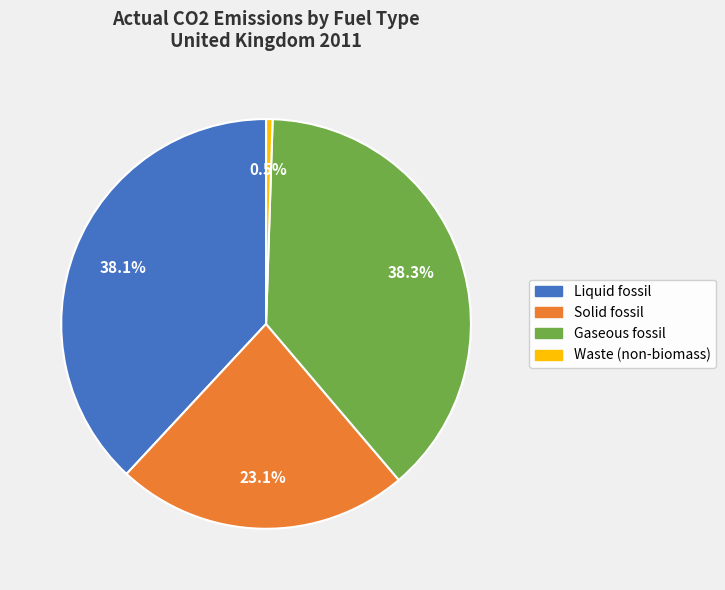

Which has a higher value, Solid fossil or Liquid fossil?

Liquid fossil